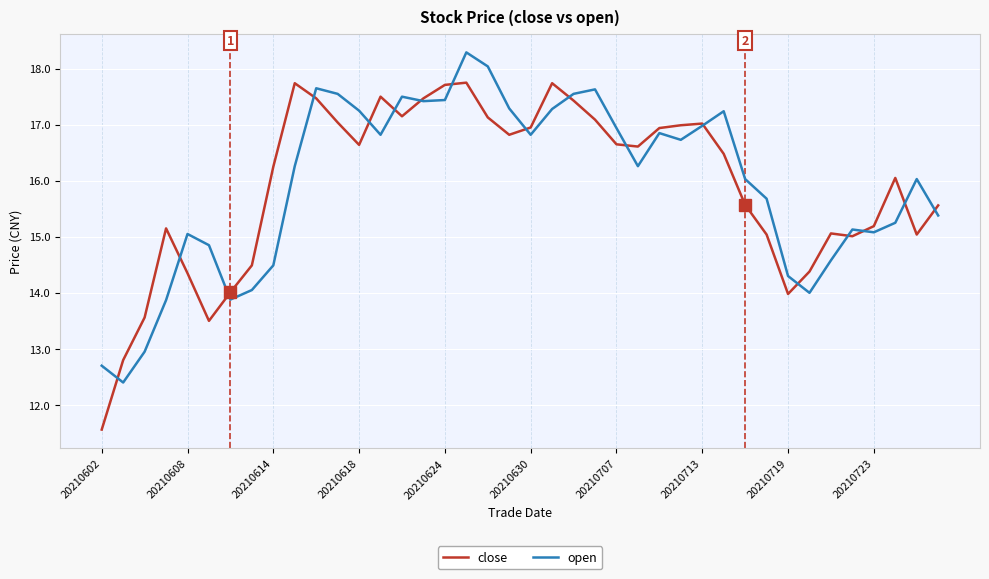

What is the maximum value for open?

18.3